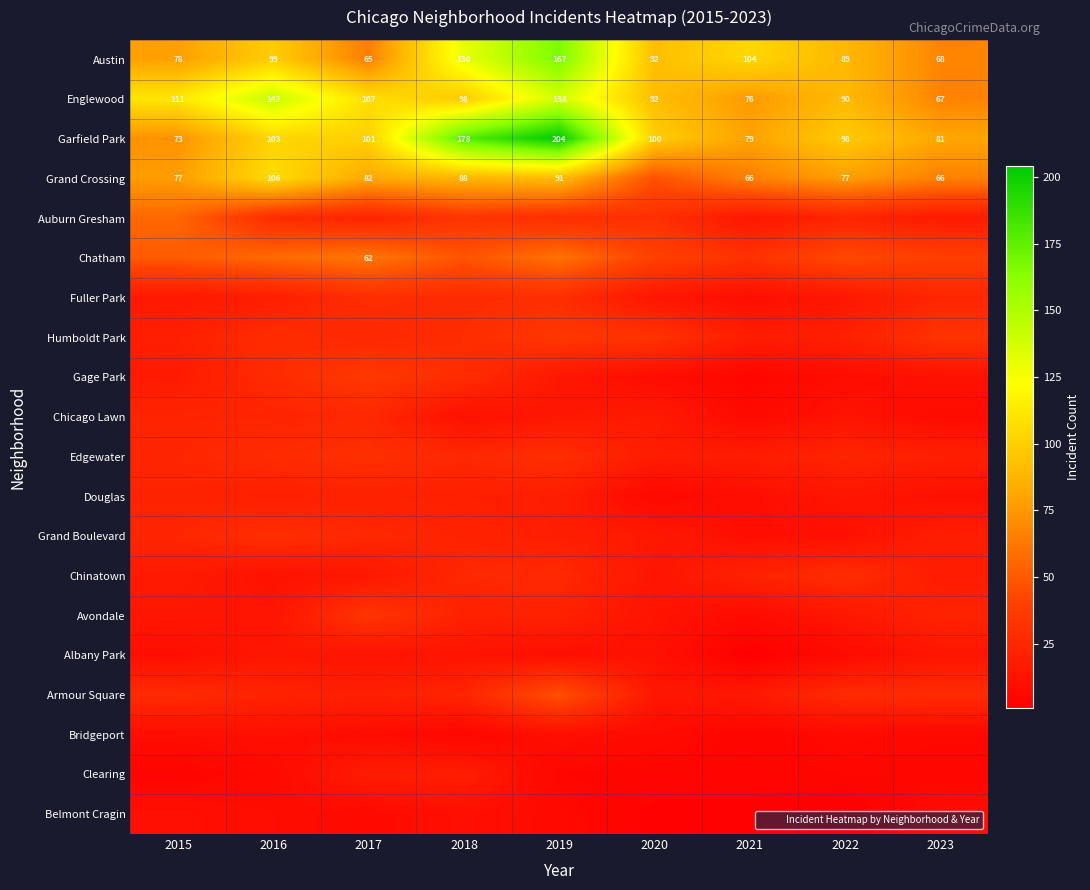

At which category does the chart reach its minimum across all series?

2021